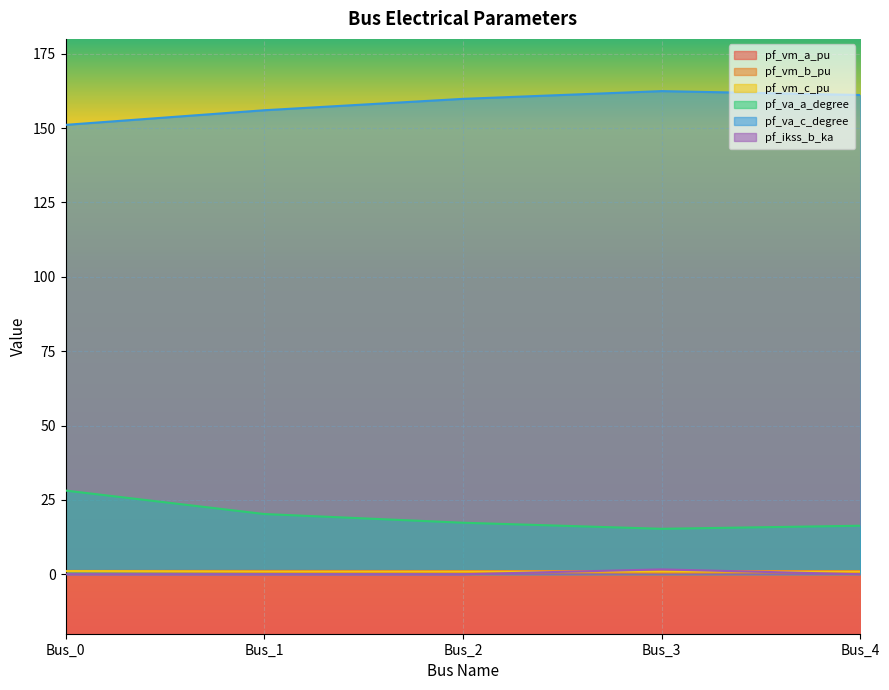

How many intersections are there between pf_vm_c_pu and pf_ikss_b_ka?

2